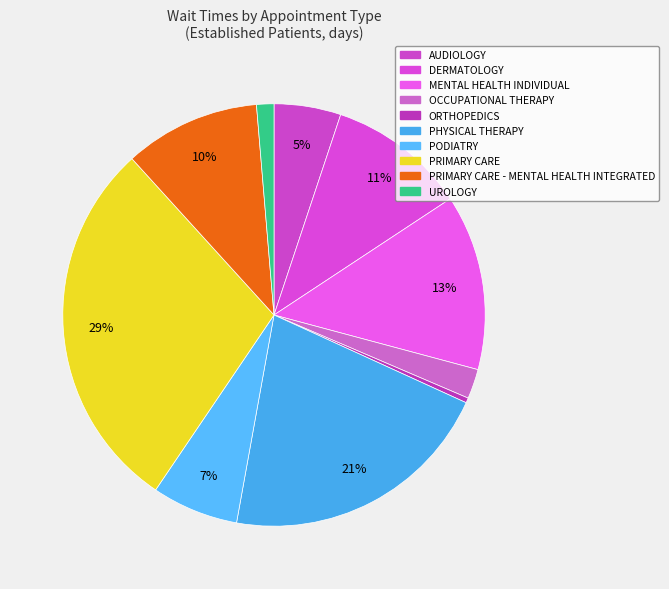

What is the smallest slice in the pie chart?

ORTHOPEDICS